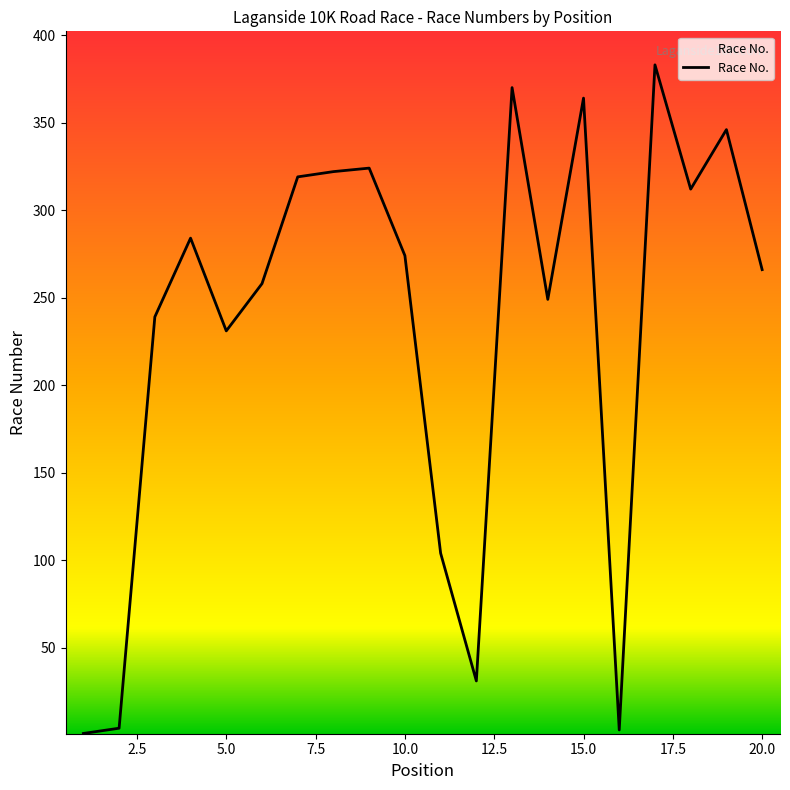

What is the difference between the maximum and minimum values?

382